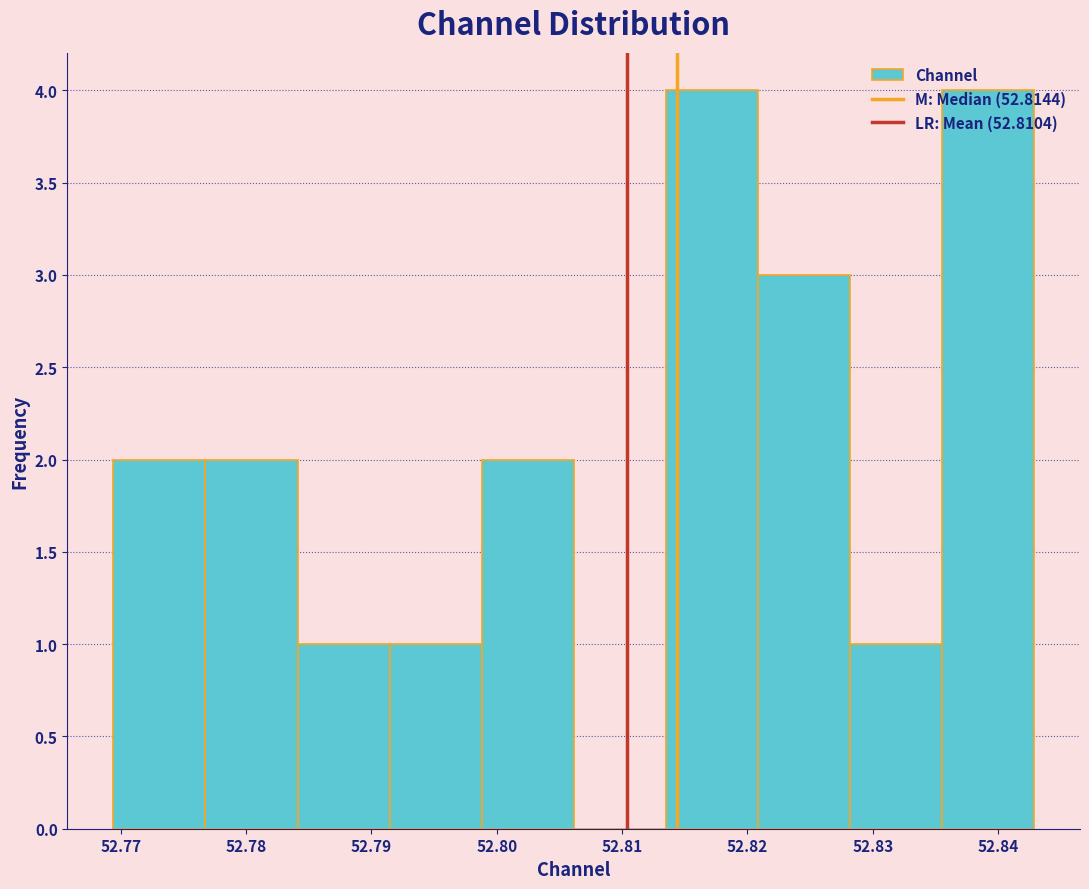

Reading left to right, transcribe this chart: for each bar, give the range it covers on the x-axis and its height. Neither the bar edges nor the heights are printed on the chart, so give them approximately, as read against the axes.

52.769 to 52.777: 2
52.777 to 52.784: 2
52.784 to 52.791: 1
52.791 to 52.799: 1
52.799 to 52.806: 2
52.806 to 52.813: 0
52.813 to 52.821: 4
52.821 to 52.828: 3
52.828 to 52.836: 1
52.836 to 52.843: 4